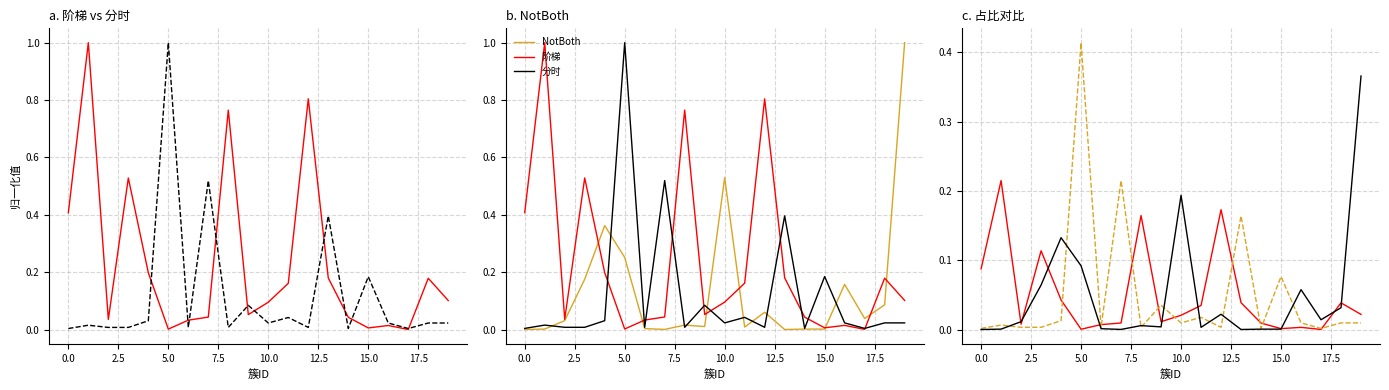

At how many categories does at least one series exceed 0?

20